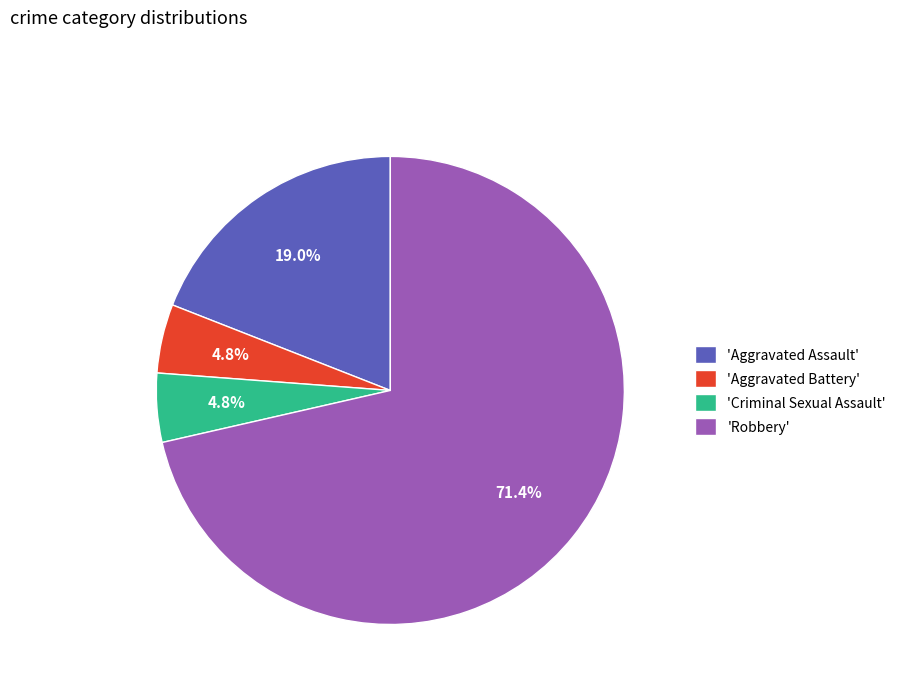

Do 'Aggravated Battery' and 'Aggravated Assault' together represent more than half of the pie?

No